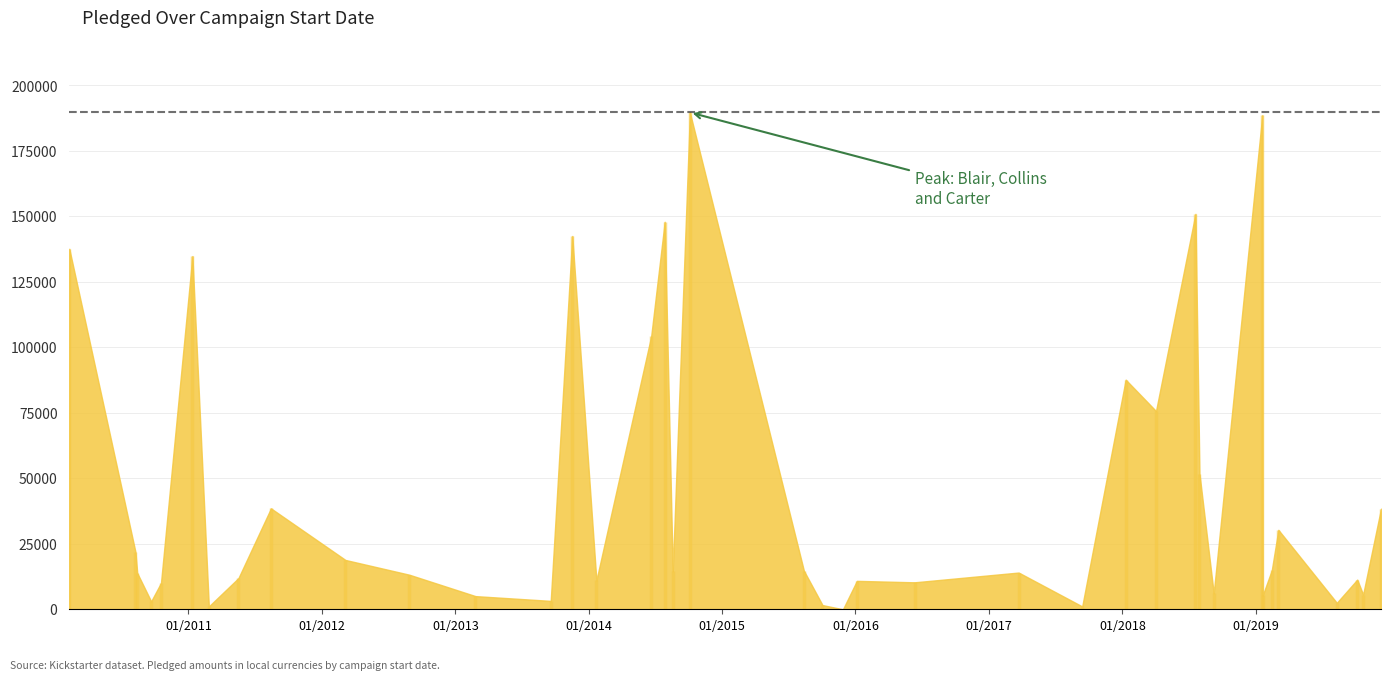

What is the sum of the values at 2016-06-11 and 2014-06-21?

114552